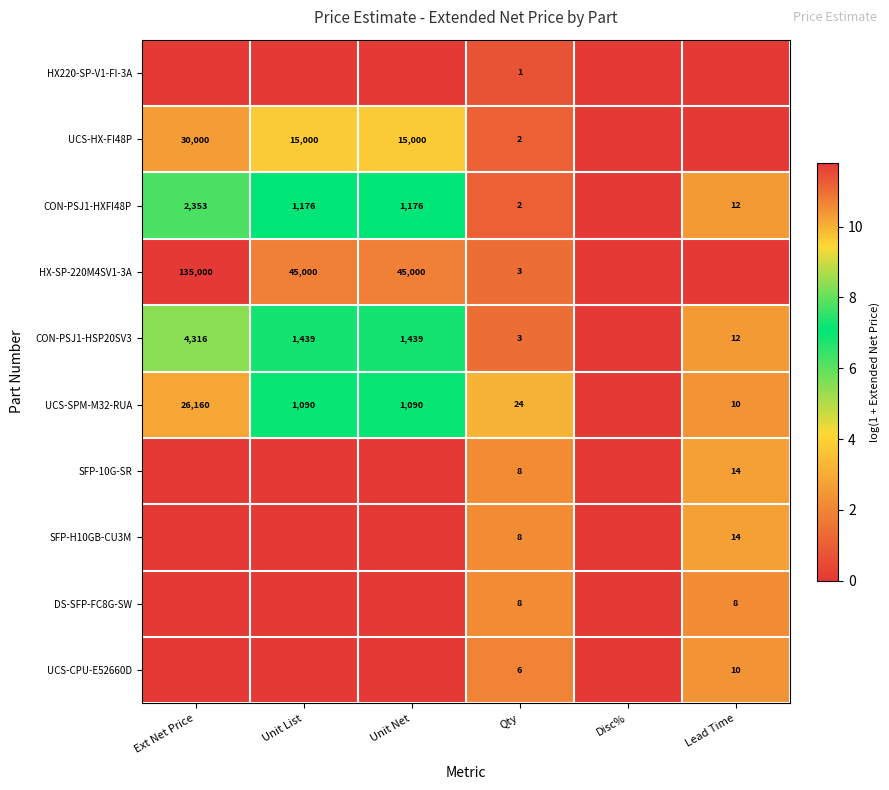

The DS-SFP-FC8G-SW series shows 12 at Lead Time. True or false?

False